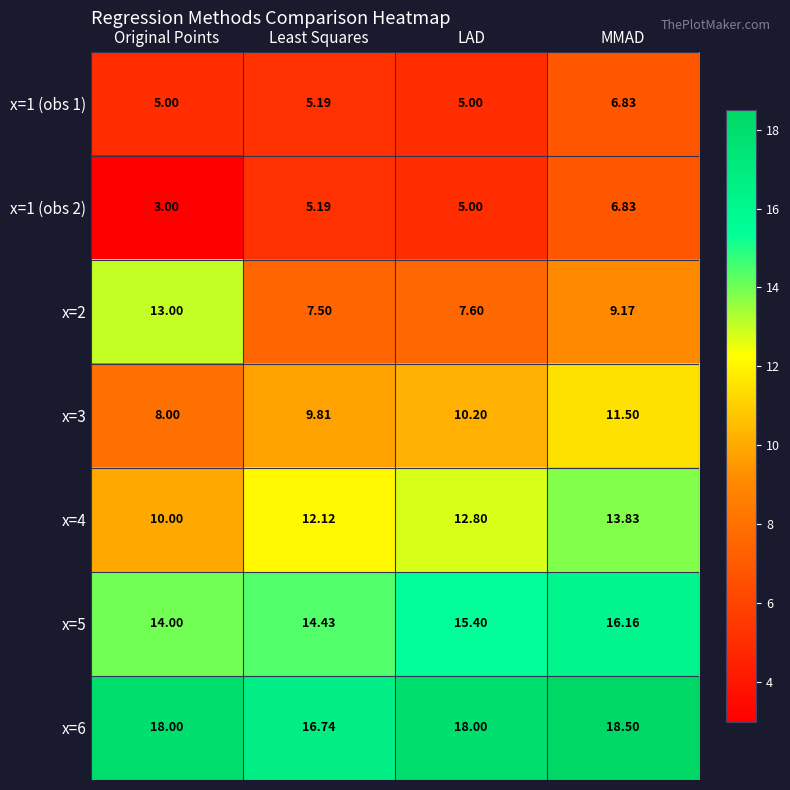

At which category is the sum across all series the highest?

MMAD